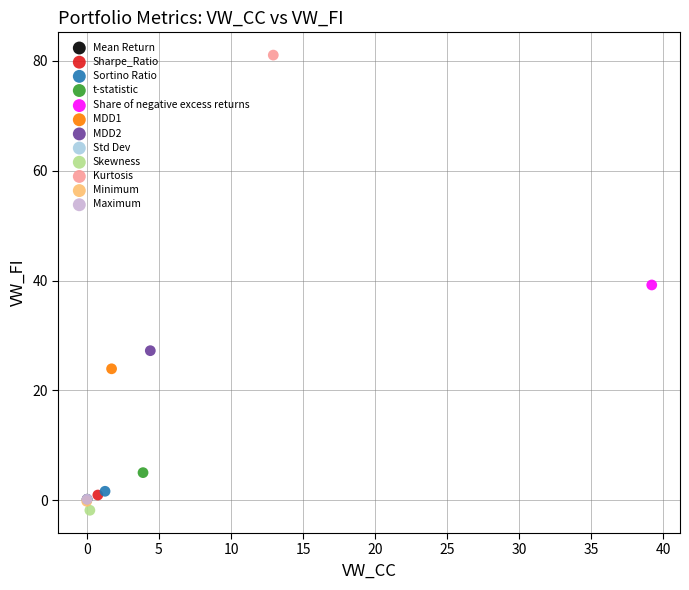

Which series contains the lowest Y value?

Skewness